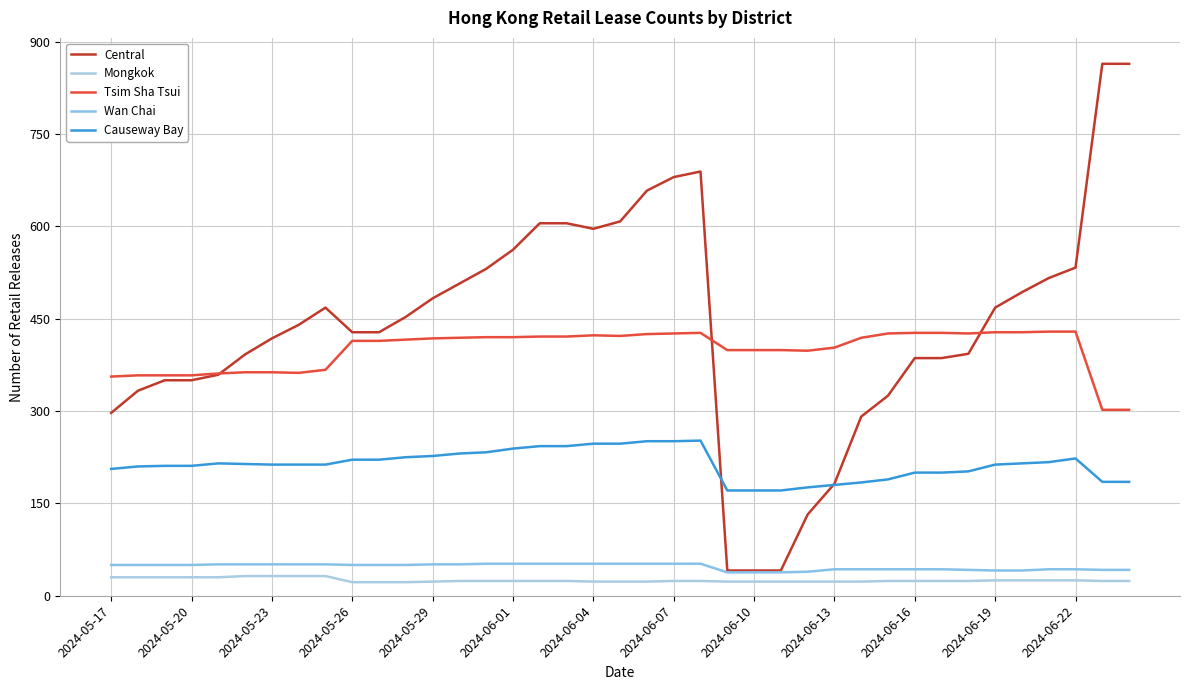

What is the difference between the maximum and minimum values in the Mongkok series?

10